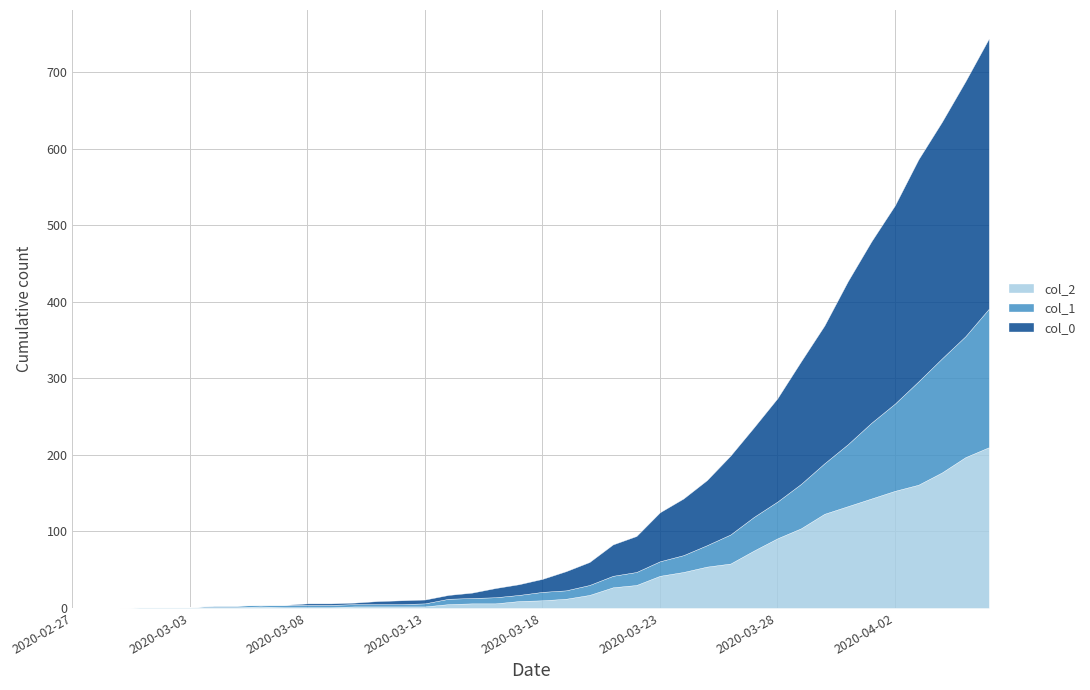

What is the difference between the col_1 values at 2020-03-21 and 2020-03-18?

4